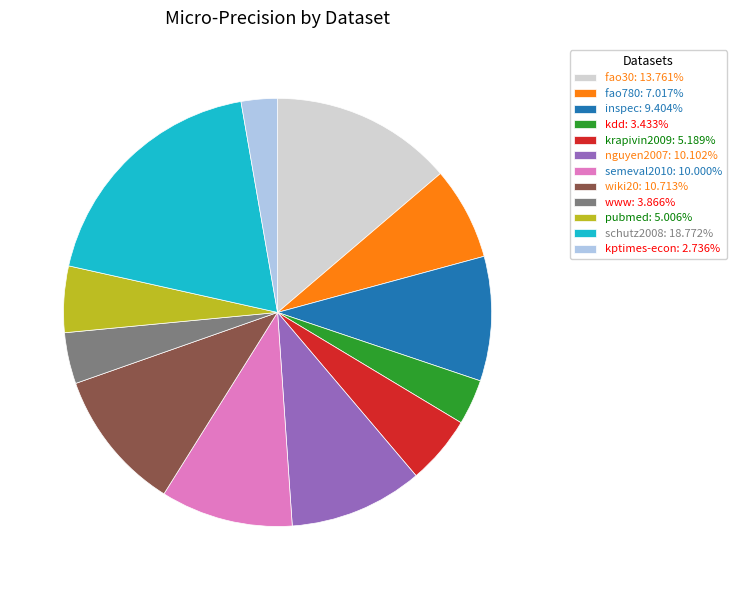

Is there any slice that represents more than half of the pie?

No